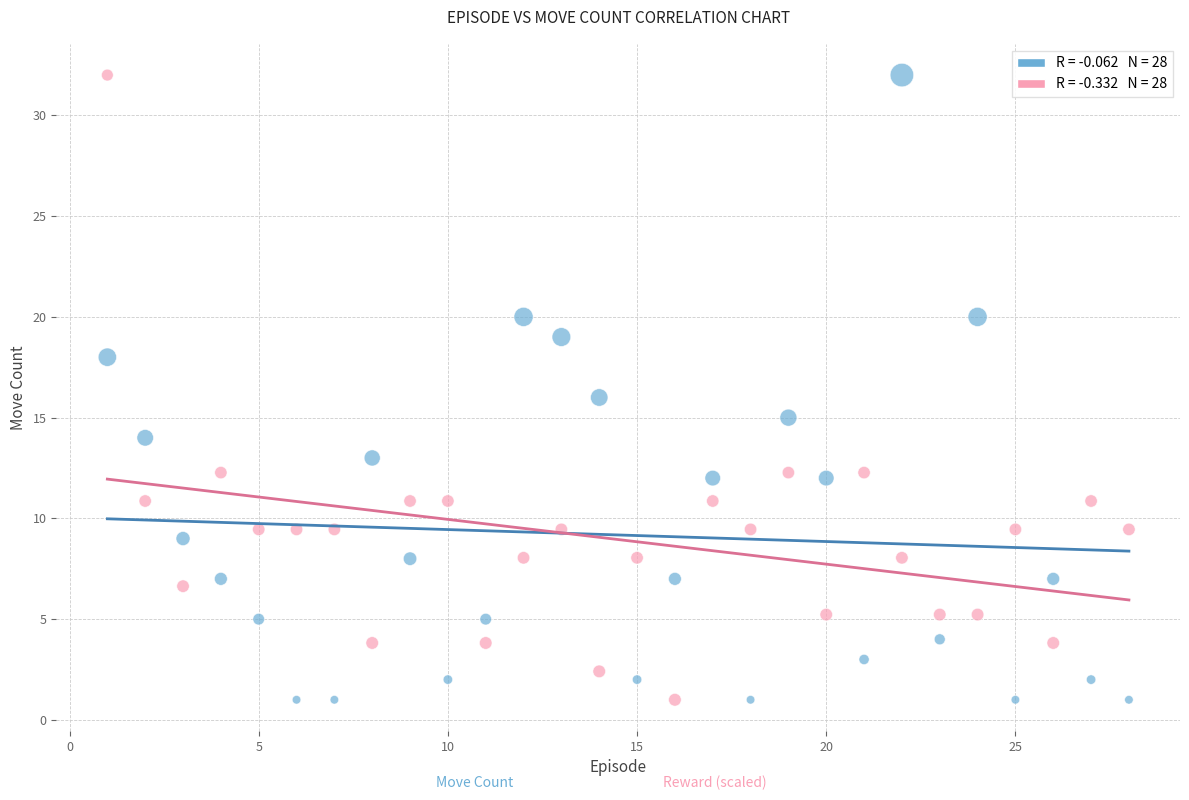

Across all data points, what is the range of X values (max minus min)?

27.0